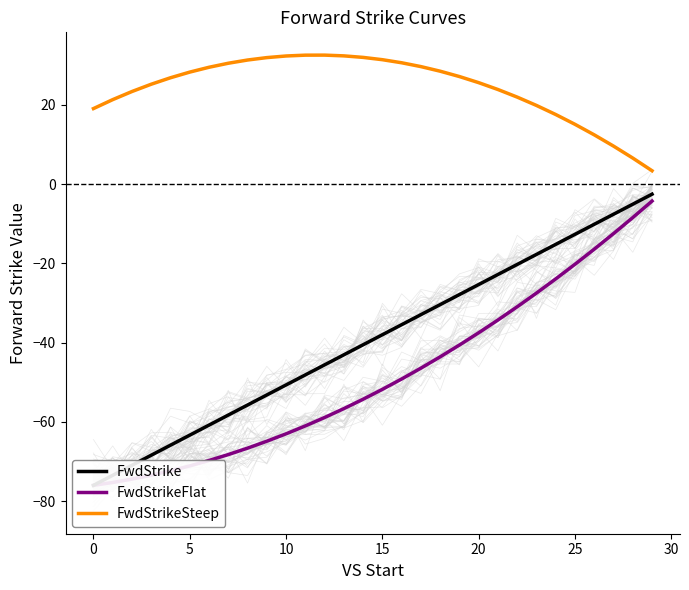

Rank the series by their maximum value, from lowest to highest.

FwdStrikeFlat, FwdStrike, FwdStrikeSteep